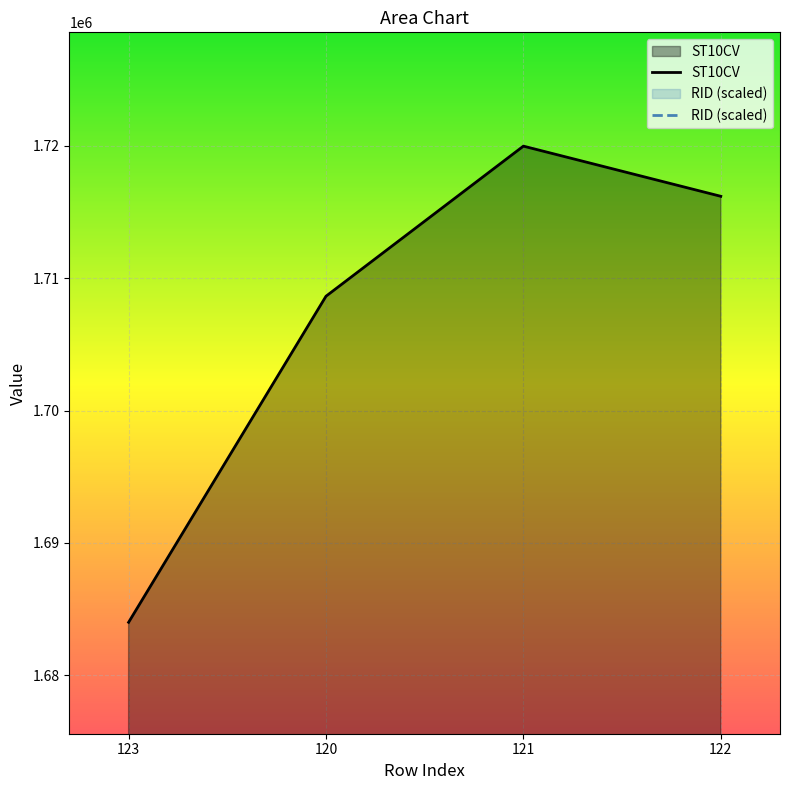

Which has a higher value, 123 or 122?

122